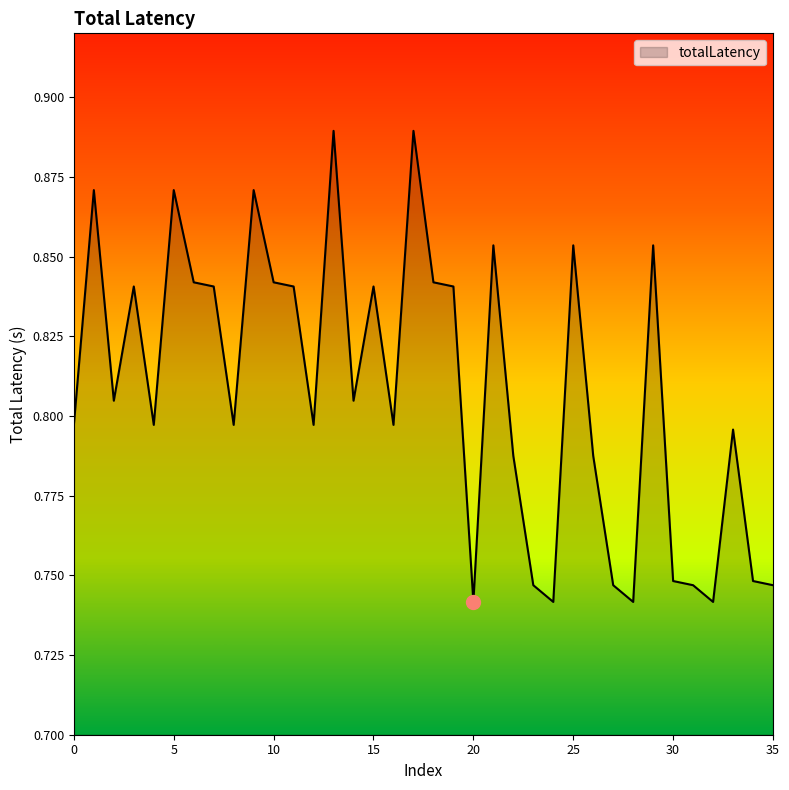

What is the value of the 4th point from the left?

0.8